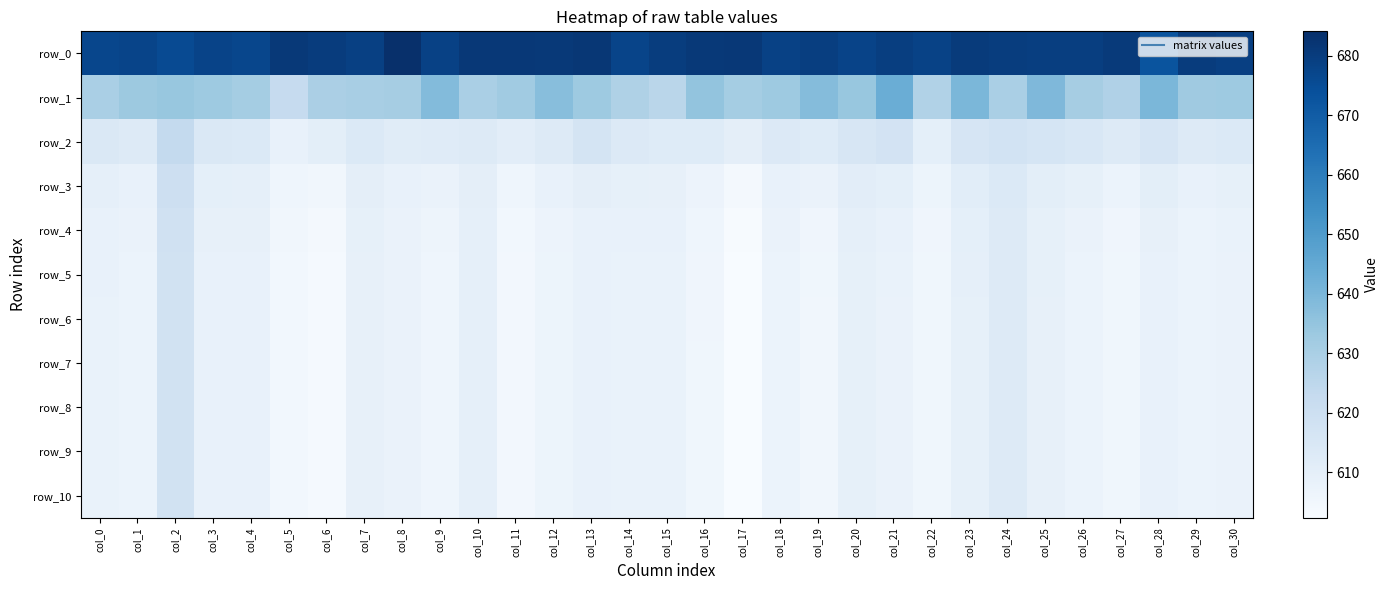

Reading left to right, extract all data points from this chart.

row_0: col_0=676.8	col_1=677.4	col_2=675.8	col_3=677.9	col_4=676.9	col_5=681.2	col_6=680.1	col_7=679.0	col_8=684.1	col_9=678.6	col_10=681.5	col_11=681.4	col_12=681.1	col_13=681.7	col_14=677.5	col_15=679.7	col_16=681.1	col_17=681.3	col_18=678.7	col_19=679.4	col_20=678.1	col_21=679.7	col_22=678.2	col_23=680.3	col_24=679.8	col_25=679.5	col_26=679.5	col_27=680.7	col_28=672.9	col_29=680.2	col_30=679.3
row_1: col_0=629.9	col_1=633.3	col_2=634.2	col_3=632.7	col_4=631.1	col_5=622.5	col_6=629.7	col_7=630.2	col_8=631.0	col_9=638.2	col_10=630.0	col_11=632.1	col_12=637.2	col_13=632.9	col_14=628.9	col_15=626.0	col_16=635.1	col_17=631.1	col_18=633.0	col_19=637.9	col_20=634.0	col_21=643.5	col_22=628.0	col_23=639.8	col_24=630.0	col_25=639.1	col_26=630.8	col_27=628.5	col_28=639.8	col_29=632.5	col_30=632.8
row_2: col_0=614.4	col_1=613.2	col_2=623.3	col_3=614.5	col_4=613.6	col_5=608.5	col_6=610.6	col_7=613.7	col_8=611.8	col_9=612.2	col_10=613.1	col_11=610.8	col_12=612.9	col_13=616.9	col_14=613.3	col_15=612.3	col_16=612.4	col_17=610.1	col_18=613.5	col_19=612.5	col_20=615.7	col_21=617.2	col_22=609.9	col_23=615.9	col_24=617.5	col_25=616.3	col_26=615.1	col_27=613.1	col_28=615.8	col_29=612.9	col_30=613.8
row_3: col_0=609.7	col_1=608.5	col_2=619.8	col_3=609.9	col_4=609.7	col_5=606.0	col_6=605.2	col_7=610.1	col_8=608.4	col_9=607.7	col_10=610.3	col_11=605.9	col_12=608.5	col_13=610.3	col_14=609.3	col_15=609.1	col_16=607.1	col_17=604.3	col_18=608.6	col_19=607.5	col_20=610.7	col_21=609.9	col_22=606.6	col_23=611.2	col_24=613.9	col_25=610.5	col_26=609.4	col_27=607.2	col_28=610.5	col_29=608.3	col_30=609.1
row_4: col_0=608.5	col_1=607.5	col_2=618.4	col_3=608.9	col_4=608.8	col_5=605.2	col_6=603.9	col_7=609.3	col_8=607.8	col_9=606.5	col_10=609.7	col_11=604.9	col_12=607.1	col_13=608.8	col_14=608.2	col_15=608.2	col_16=605.9	col_17=602.8	col_18=607.6	col_19=605.8	col_20=609.5	col_21=608.4	col_22=605.7	col_23=609.8	col_24=613.0	col_25=609.4	col_26=607.6	col_27=605.9	col_28=609.0	col_29=607.5	col_30=608.0
row_5: col_0=608.2	col_1=607.3	col_2=618.1	col_3=608.7	col_4=608.6	col_5=604.9	col_6=603.7	col_7=609.0	col_8=607.6	col_9=606.2	col_10=609.5	col_11=604.5	col_12=606.7	col_13=608.4	col_14=607.9	col_15=607.9	col_16=605.6	col_17=602.5	col_18=607.4	col_19=605.4	col_20=609.3	col_21=607.9	col_22=605.4	col_23=609.5	col_24=612.8	col_25=609.1	col_26=607.3	col_27=605.5	col_28=608.7	col_29=607.3	col_30=607.7
row_6: col_0=608.1	col_1=607.3	col_2=618.0	col_3=608.6	col_4=608.5	col_5=604.9	col_6=603.6	col_7=608.9	col_8=607.5	col_9=606.1	col_10=609.5	col_11=604.4	col_12=606.6	col_13=608.3	col_14=607.9	col_15=607.9	col_16=605.6	col_17=602.4	col_18=607.3	col_19=605.2	col_20=609.2	col_21=607.8	col_22=605.3	col_23=609.4	col_24=612.8	col_25=609.0	col_26=607.2	col_27=605.4	col_28=608.6	col_29=607.3	col_30=607.6
row_7: col_0=608.1	col_1=607.3	col_2=618.0	col_3=608.6	col_4=608.5	col_5=604.9	col_6=603.6	col_7=608.9	col_8=607.5	col_9=606.1	col_10=609.5	col_11=604.4	col_12=606.6	col_13=608.3	col_14=607.9	col_15=607.8	col_16=605.6	col_17=602.4	col_18=607.3	col_19=605.2	col_20=609.2	col_21=607.7	col_22=605.3	col_23=609.4	col_24=612.8	col_25=609.0	col_26=607.2	col_27=605.4	col_28=608.6	col_29=607.3	col_30=607.6
row_8: col_0=608.1	col_1=607.3	col_2=618.0	col_3=608.6	col_4=608.5	col_5=604.9	col_6=603.6	col_7=608.9	col_8=607.5	col_9=606.1	col_10=609.5	col_11=604.4	col_12=606.6	col_13=608.3	col_14=607.9	col_15=607.8	col_16=605.6	col_17=602.4	col_18=607.3	col_19=605.2	col_20=609.2	col_21=607.7	col_22=605.3	col_23=609.4	col_24=612.8	col_25=609.0	col_26=607.2	col_27=605.4	col_28=608.6	col_29=607.3	col_30=607.6
row_9: col_0=608.1	col_1=607.3	col_2=618.0	col_3=608.6	col_4=608.5	col_5=604.9	col_6=603.6	col_7=608.9	col_8=607.5	col_9=606.0	col_10=609.5	col_11=604.4	col_12=606.6	col_13=608.3	col_14=607.9	col_15=607.8	col_16=605.6	col_17=602.4	col_18=607.3	col_19=605.2	col_20=609.2	col_21=607.7	col_22=605.3	col_23=609.4	col_24=612.8	col_25=609.0	col_26=607.2	col_27=605.4	col_28=608.6	col_29=607.3	col_30=607.6
row_10: col_0=608.1	col_1=607.3	col_2=618.0	col_3=608.6	col_4=608.5	col_5=604.9	col_6=603.6	col_7=608.9	col_8=607.5	col_9=606.0	col_10=609.5	col_11=604.4	col_12=606.6	col_13=608.3	col_14=607.9	col_15=607.8	col_16=605.6	col_17=602.4	col_18=607.3	col_19=605.2	col_20=609.2	col_21=607.7	col_22=605.3	col_23=609.4	col_24=612.8	col_25=609.0	col_26=607.2	col_27=605.4	col_28=608.6	col_29=607.3	col_30=607.6